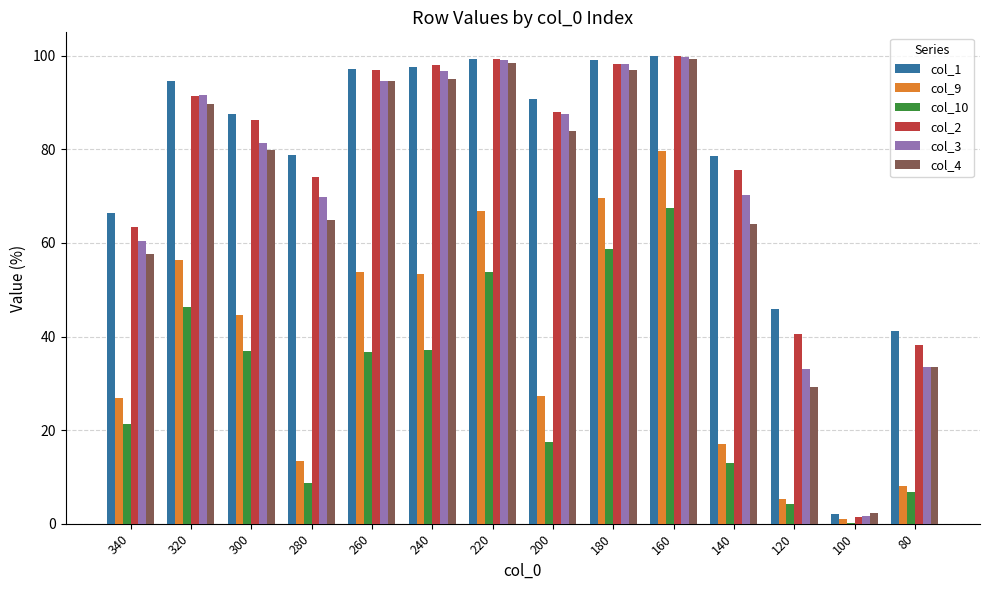

How many groups of bars are there?

14